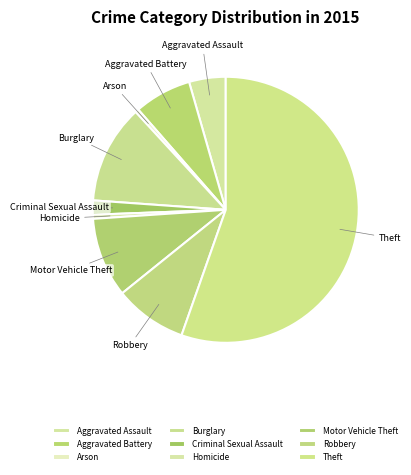

Combined, do Robbery and Aggravated Battery account for over 50%?

No